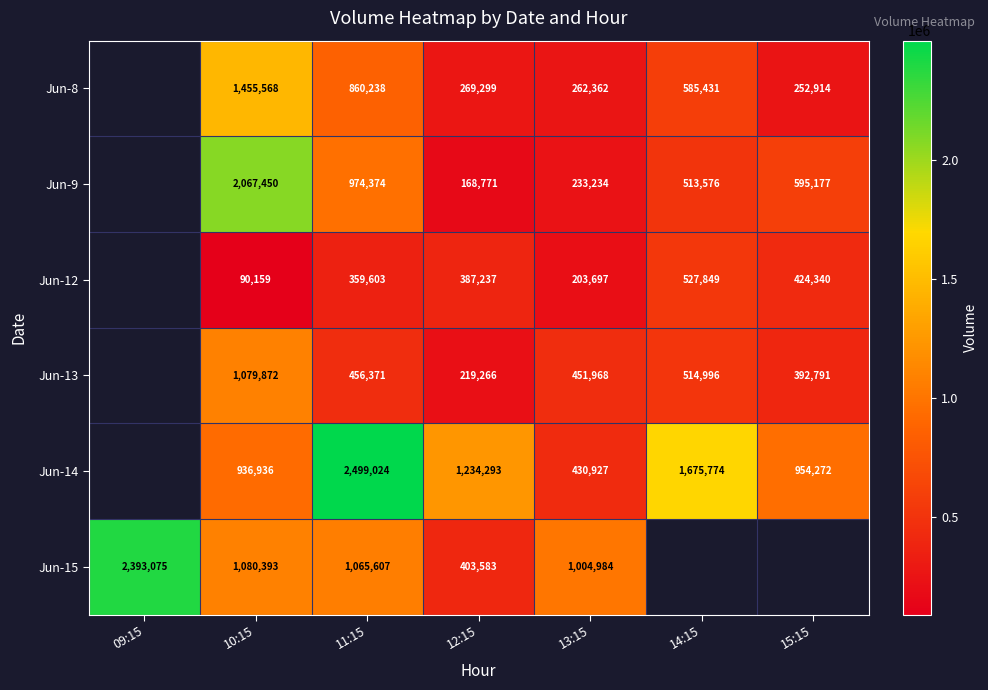

Is it true that Jun-9 equals 168771 at 12:15?

True